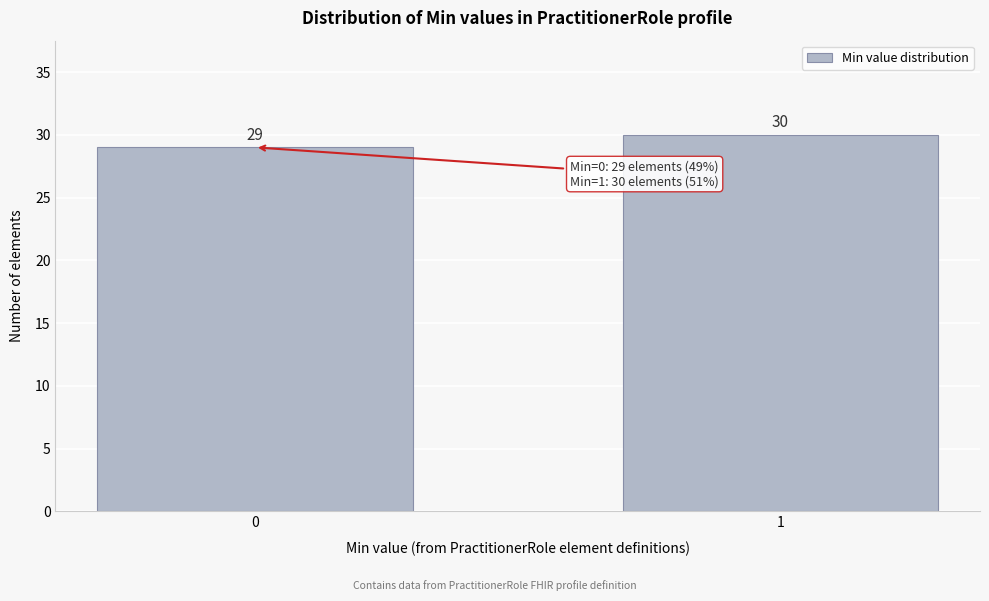

Reading left to right, transcribe all the data shown in this chart.

29	30